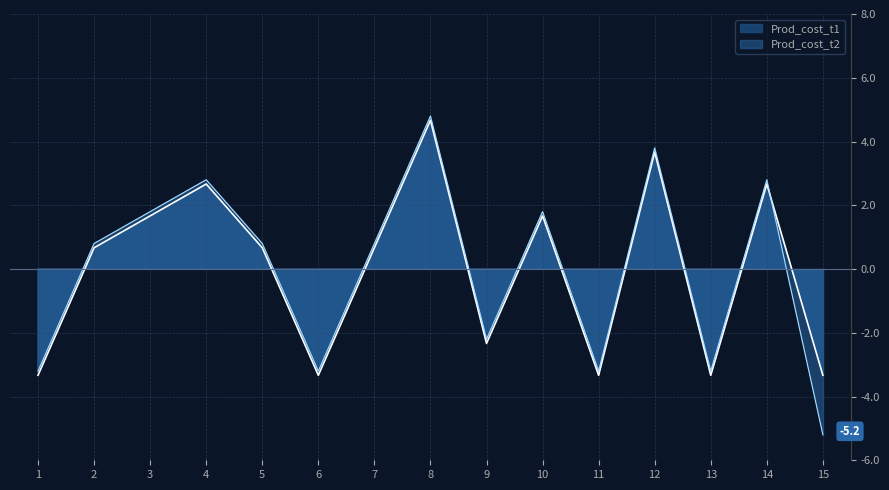

What is the minimum value for Prod_cost_t1?

-3.3